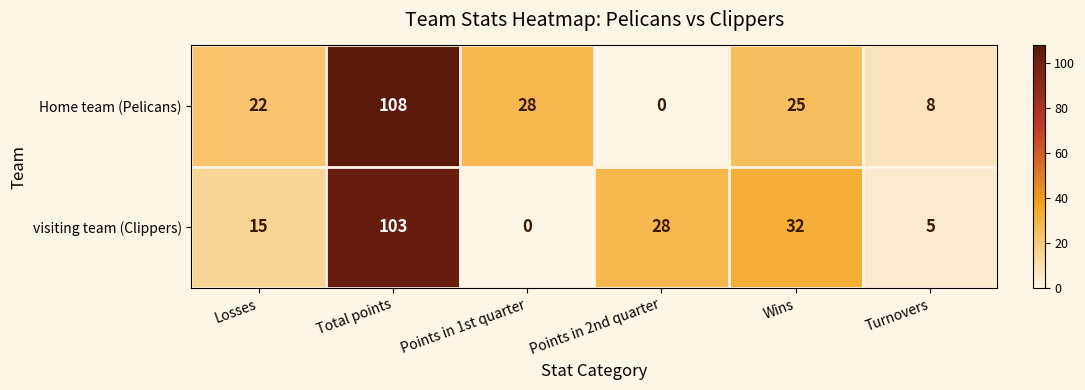

At which category is the sum across all series the highest?

Total points